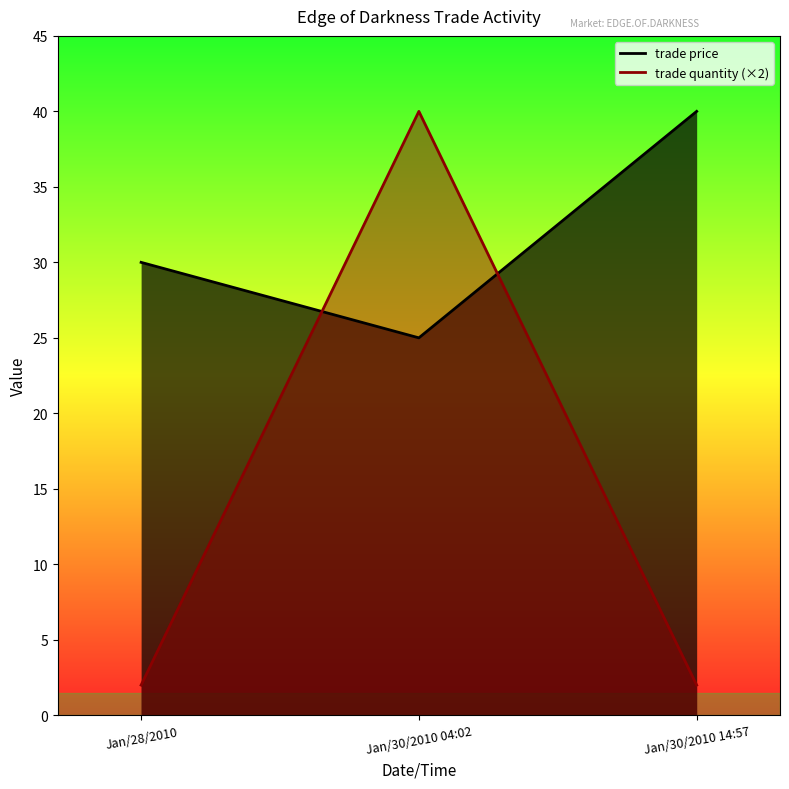

What is the label of the 3rd point from the left?

Jan/30/2010 14:57